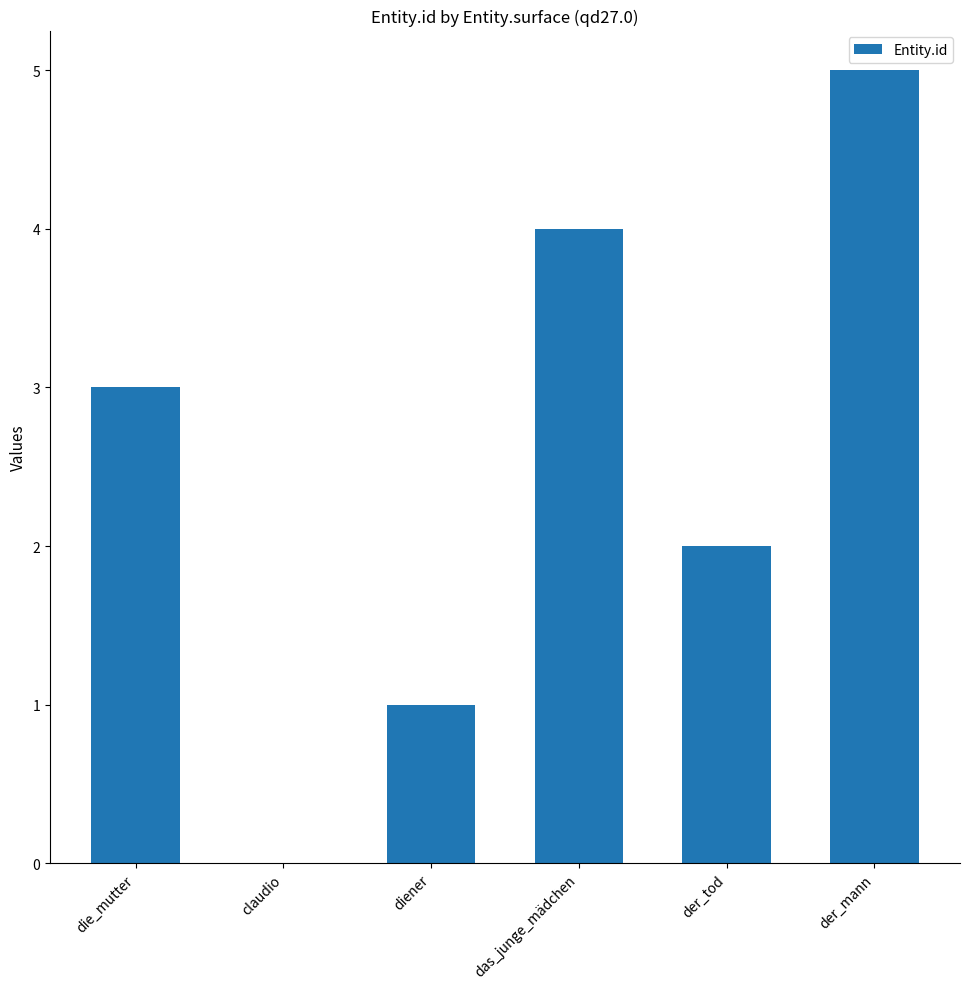

Which has a higher value, die_mutter or der_mann?

der_mann